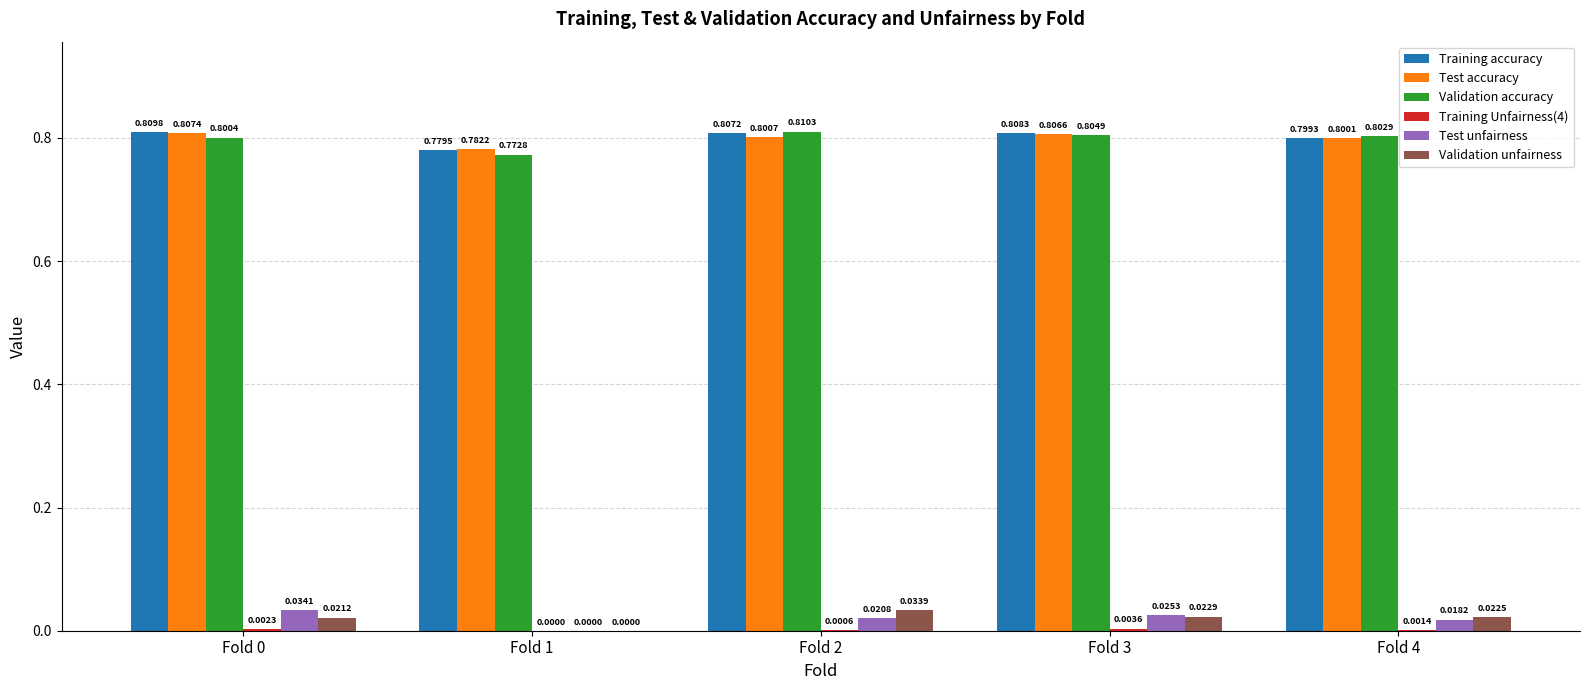

How many values in the Validation unfairness series exceed 0?

4